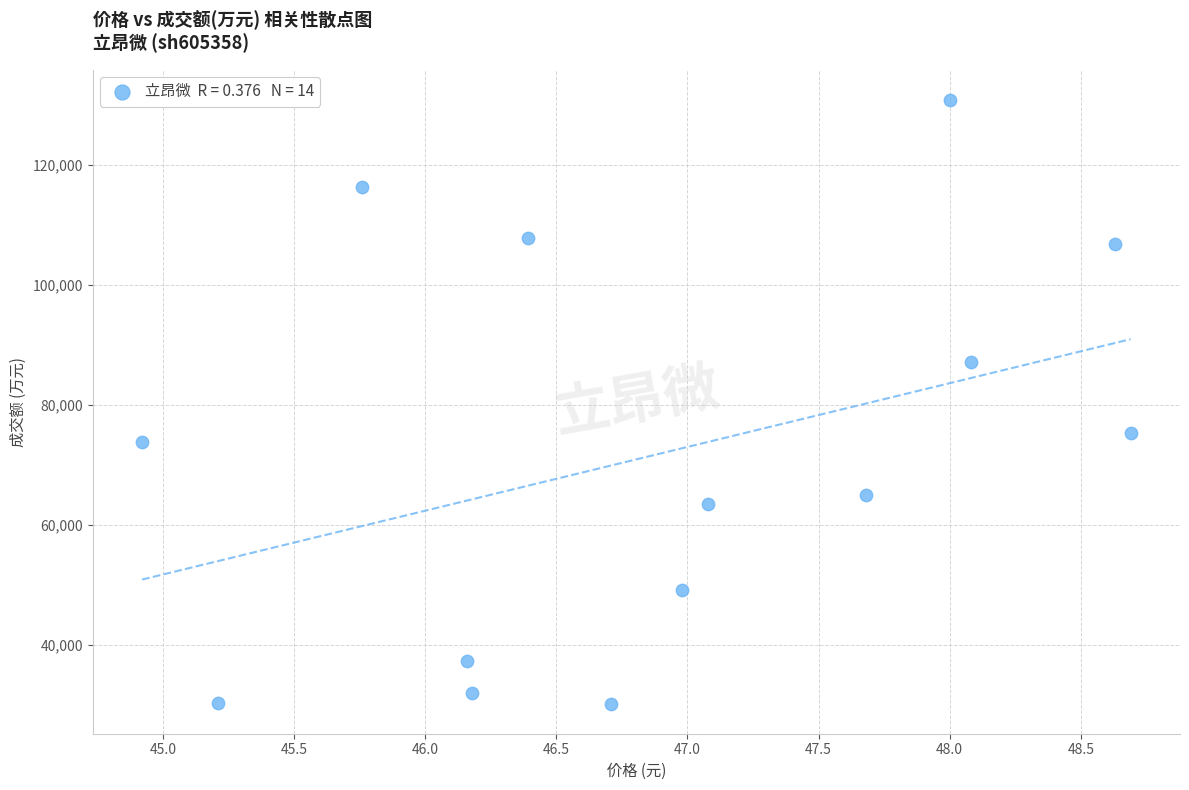

What is the range of Y values (max minus min)?

100640